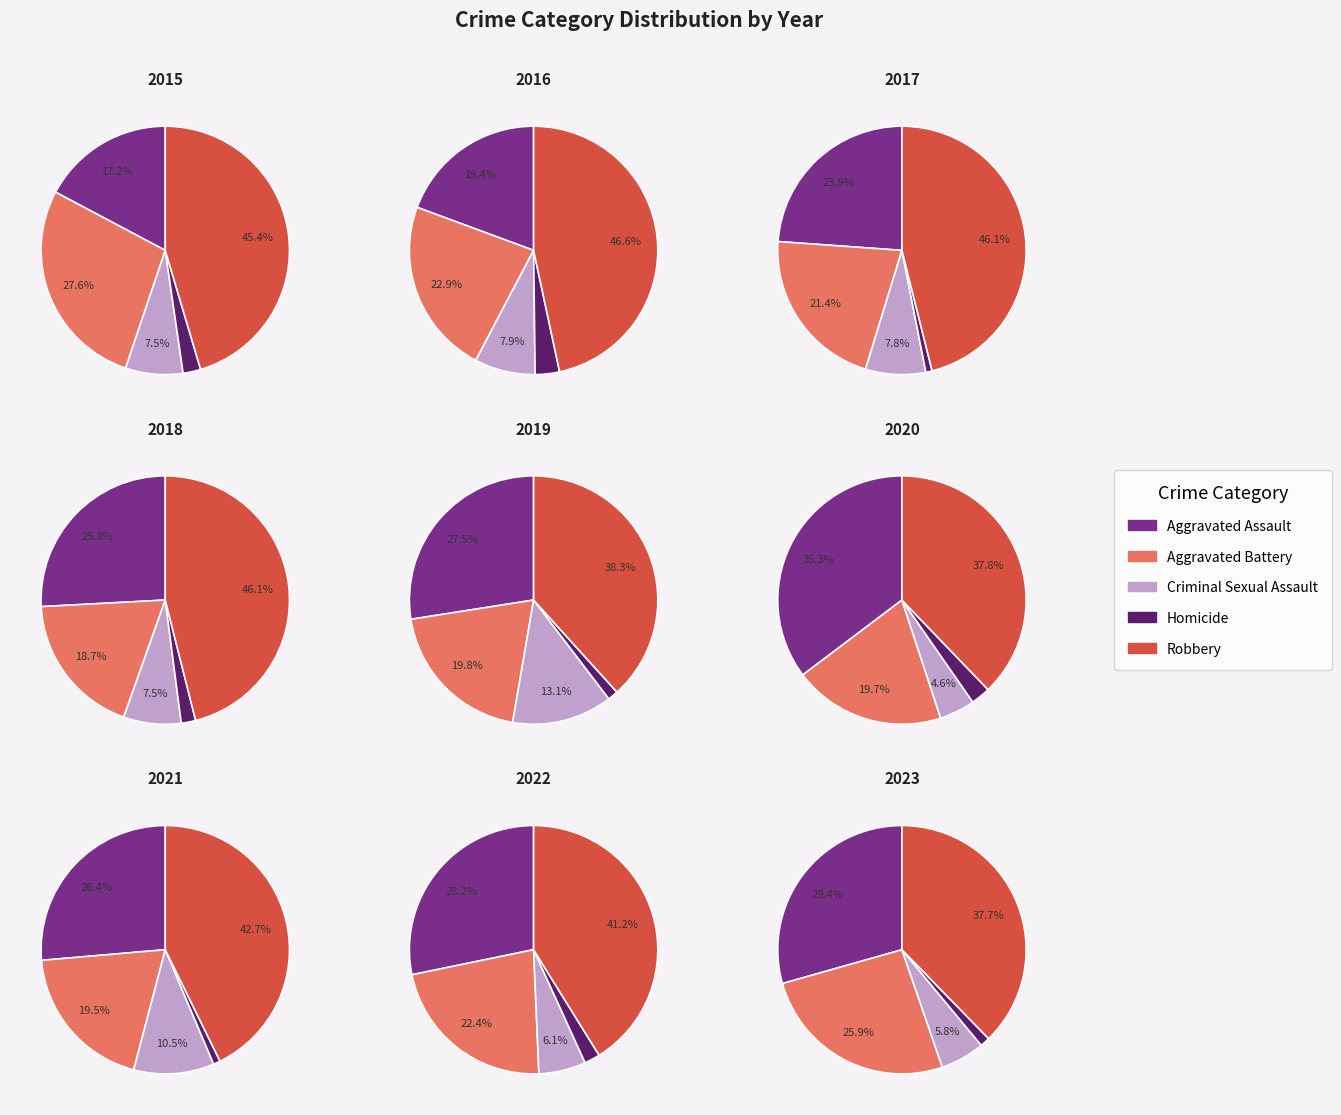

True or false: 6 accounts for 1% of the total.

False